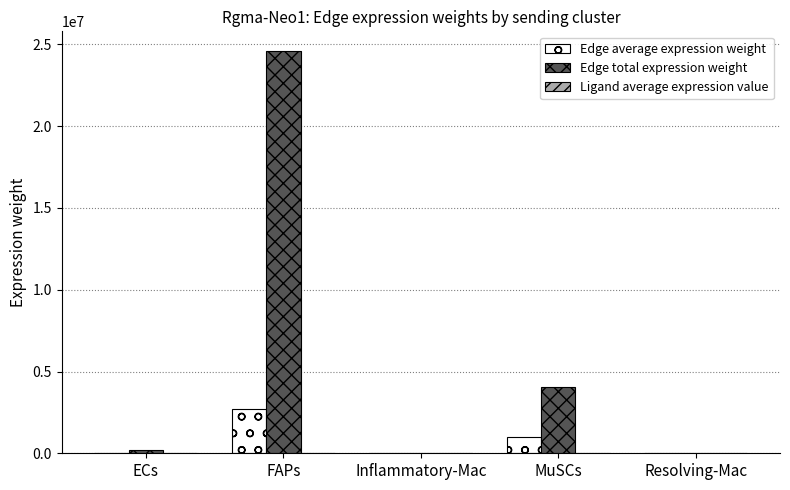

What is the maximum value shown in the chart?

24573881.4